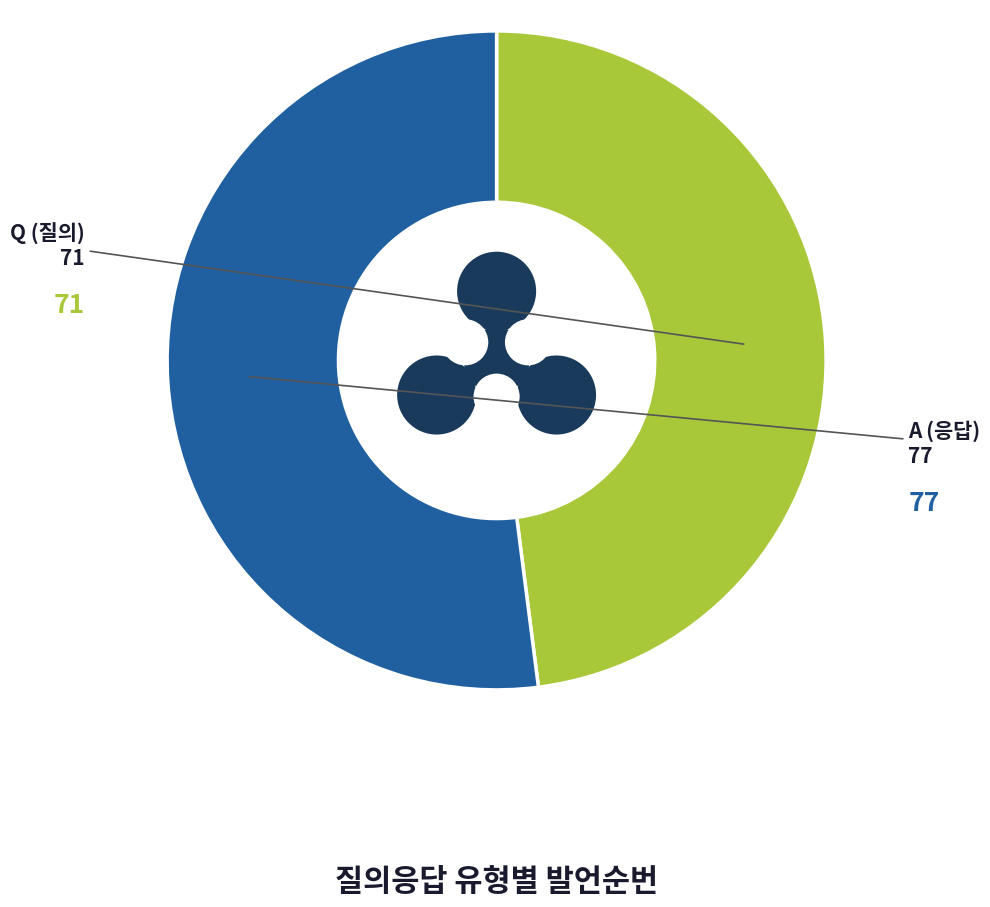

To the nearest percent, what is the average slice percentage?

50%